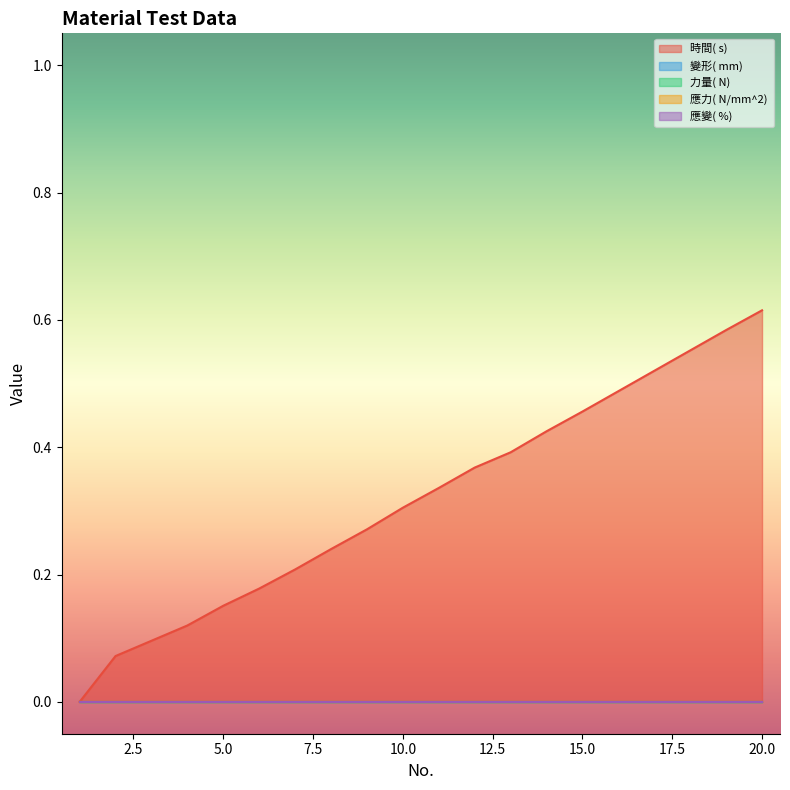

What is the difference between the highest and lowest values at 11?

0.3